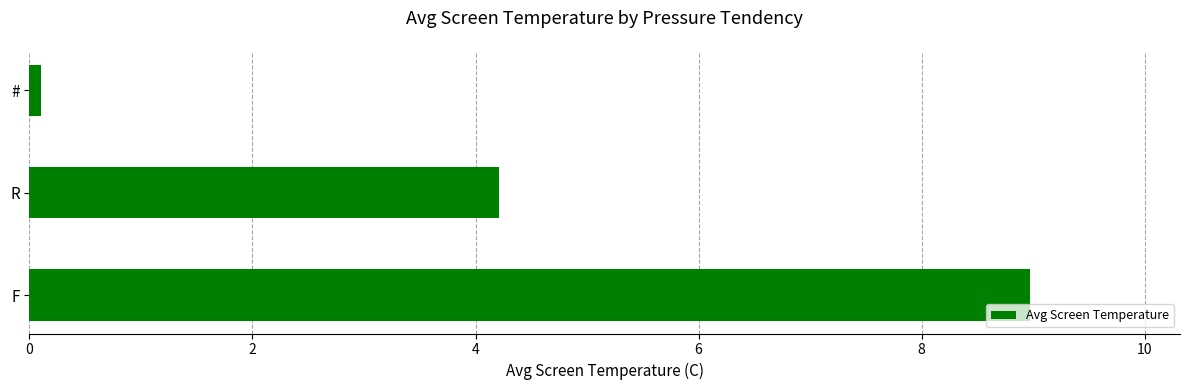

What is the sum of all values?

13.3